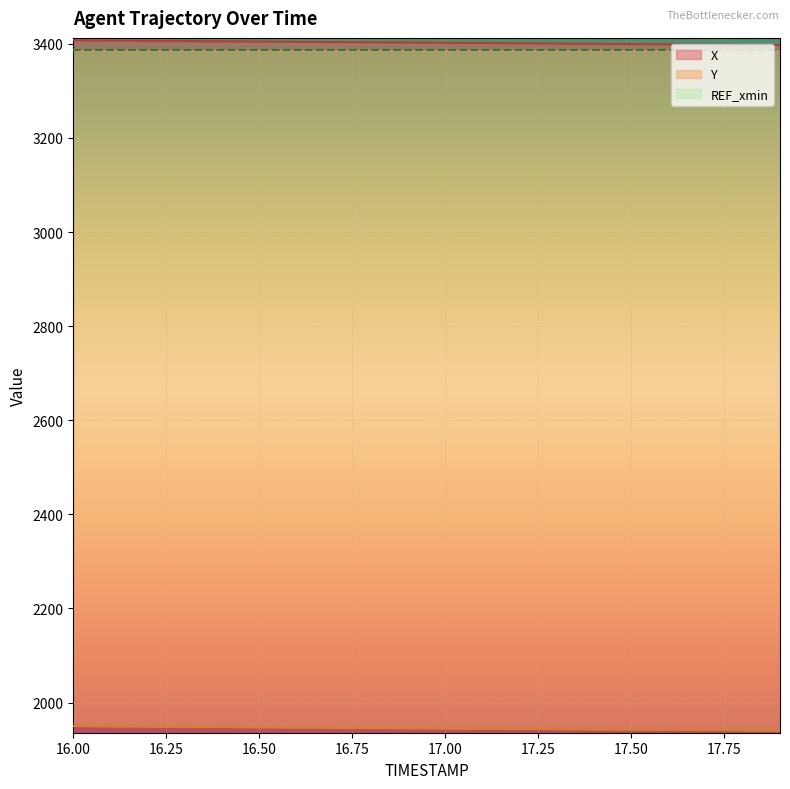

What are all the series names shown in the legend?

X, Y, REF_xmin